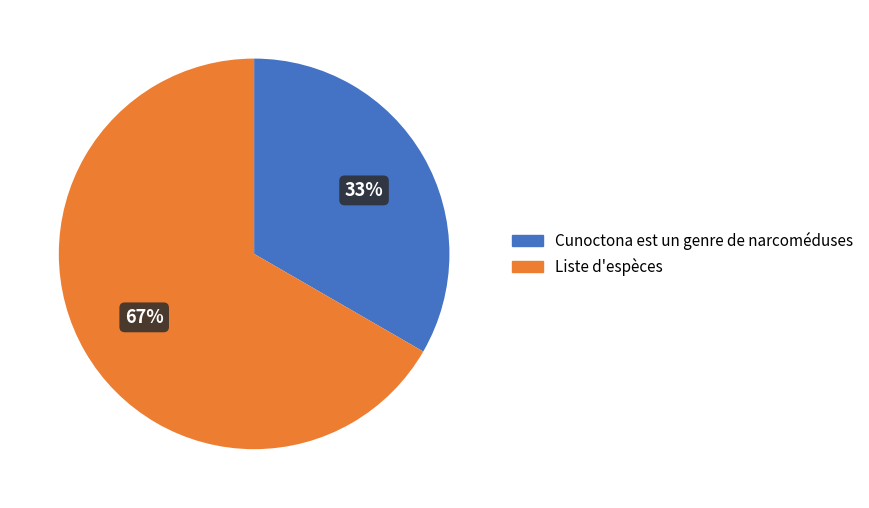

Approximately how many times larger is the value at Liste d'espèces compared to Cunoctona est un genre de narcoméduses?

2.0